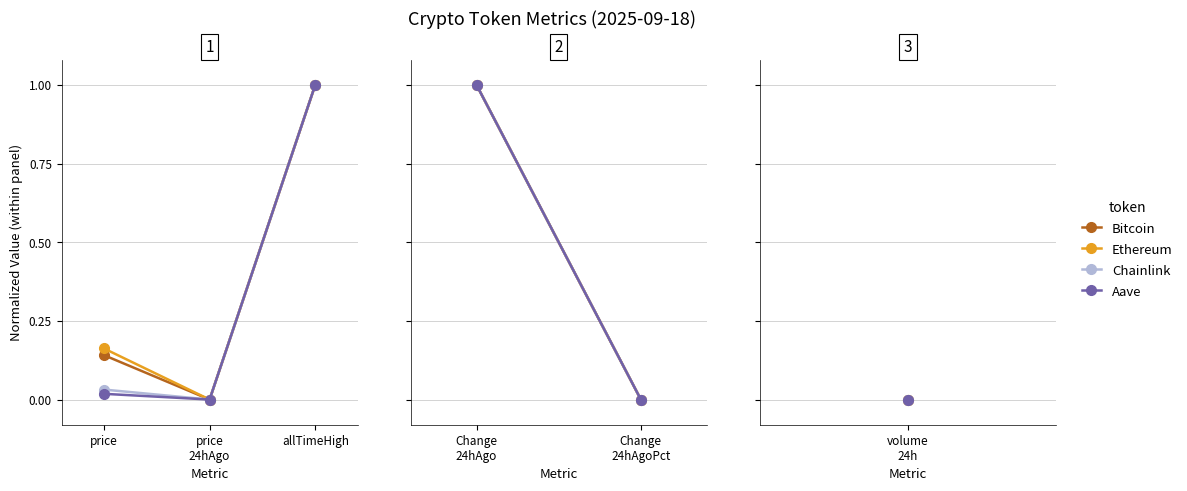

What is the label of the 2nd point from the right?

price
24hAgo